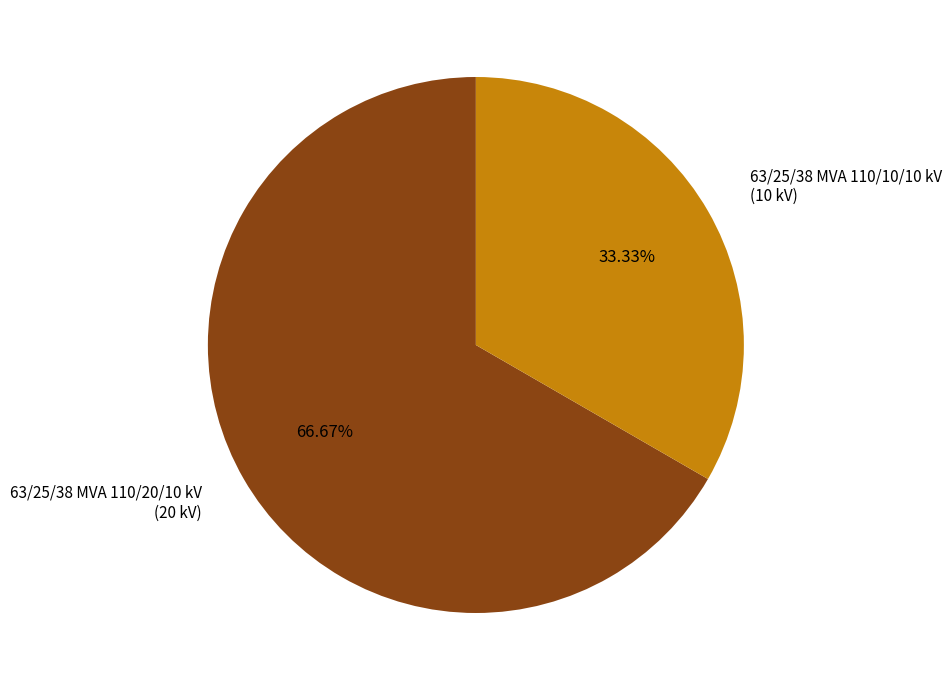

How much of the chart is everything except 63/25/38 MVA 110/10/10 kV?

66.7%